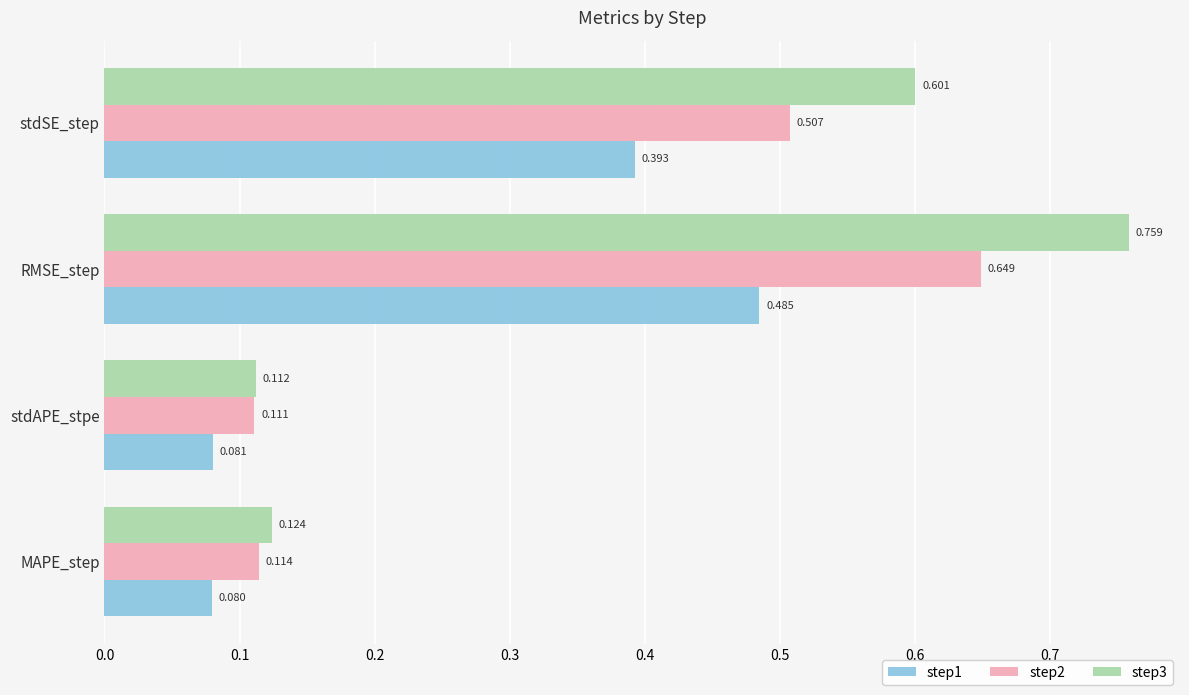

Which category has the lowest value in the step2 series?

stdAPE_stpe